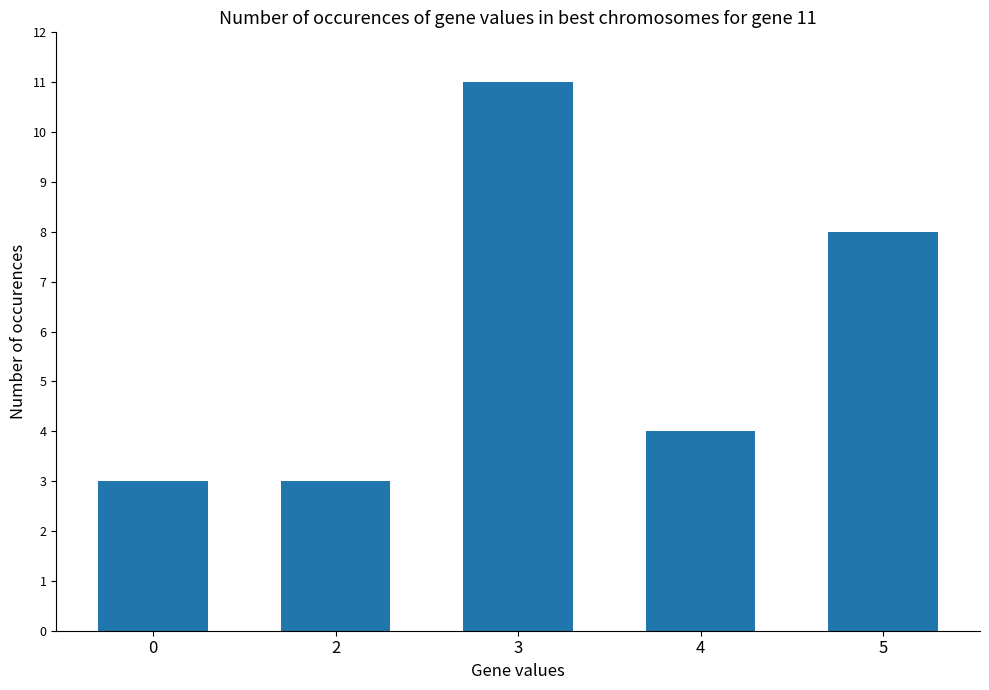

What is the change in value from 2 to 3?

+8